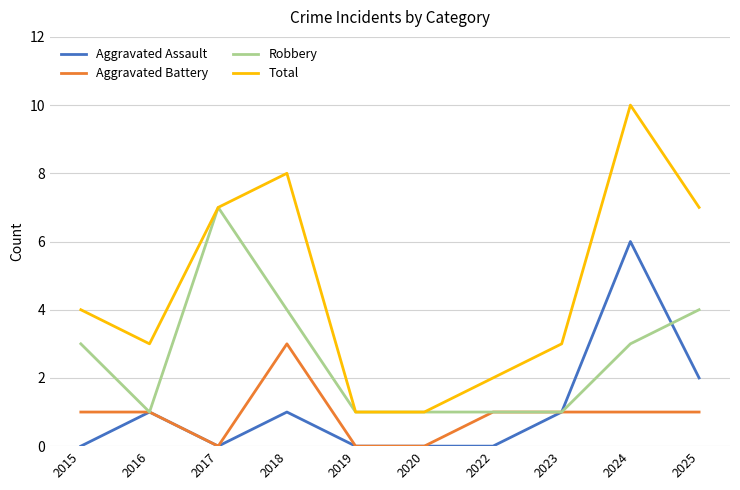

In Robbery, how many points are higher than both neighbors (excluding endpoints)?

1